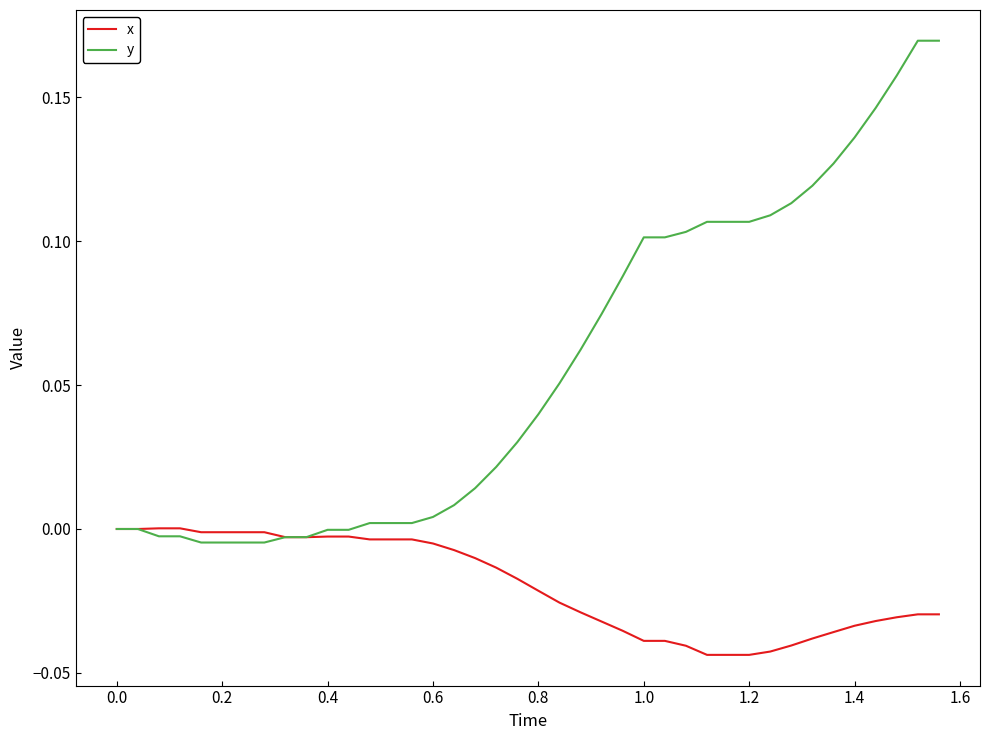

Rank the series by their average value, from highest to lowest.

y, x